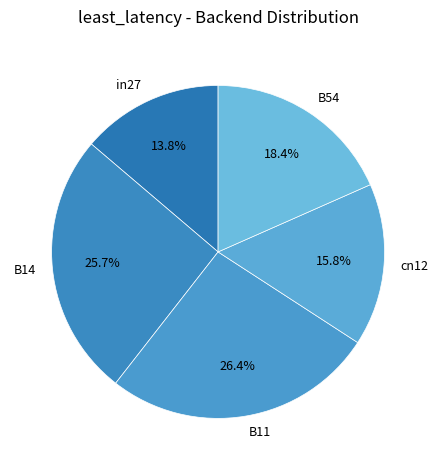

How many slices are in this pie chart?

5